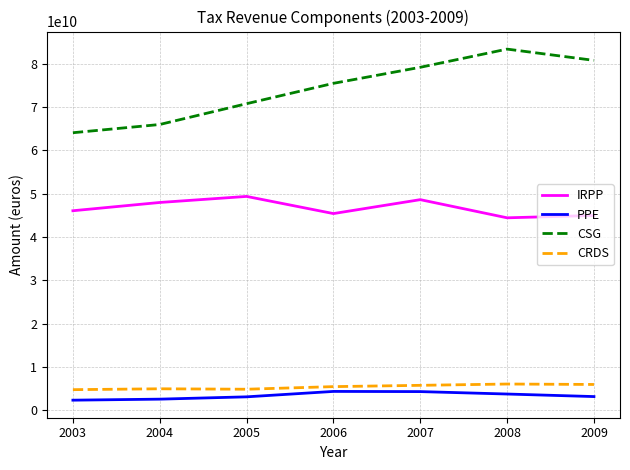

True or false: CRDS and IRPP cross at least once.

False